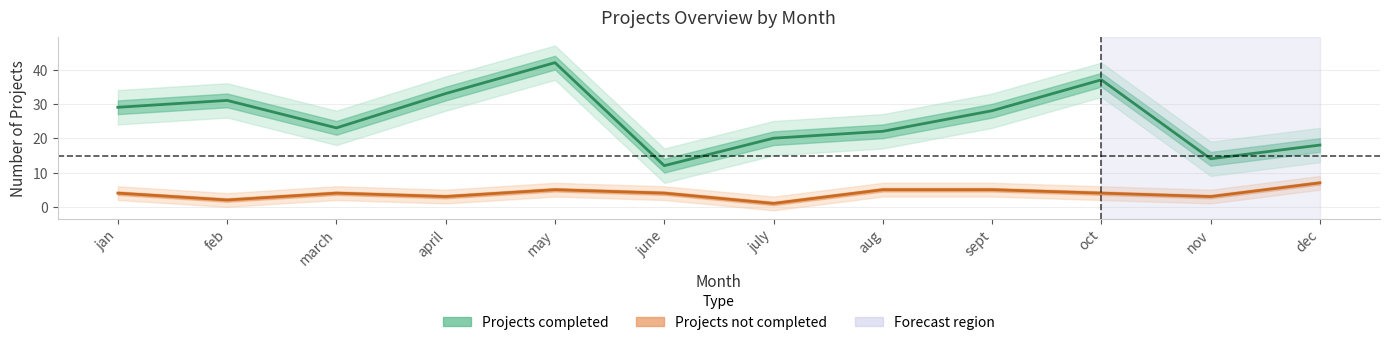

What is the sum of the Projects completed values at jan and june?

41